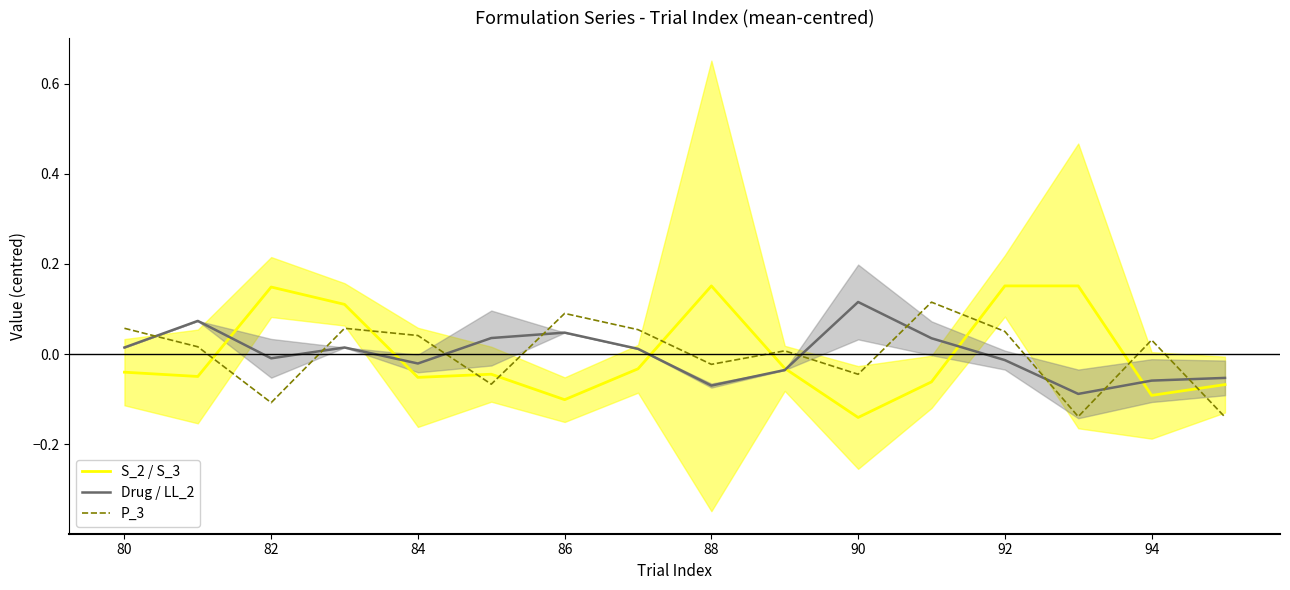

The S_2 / S_3 series shows -0.0 at 94. True or false?

False